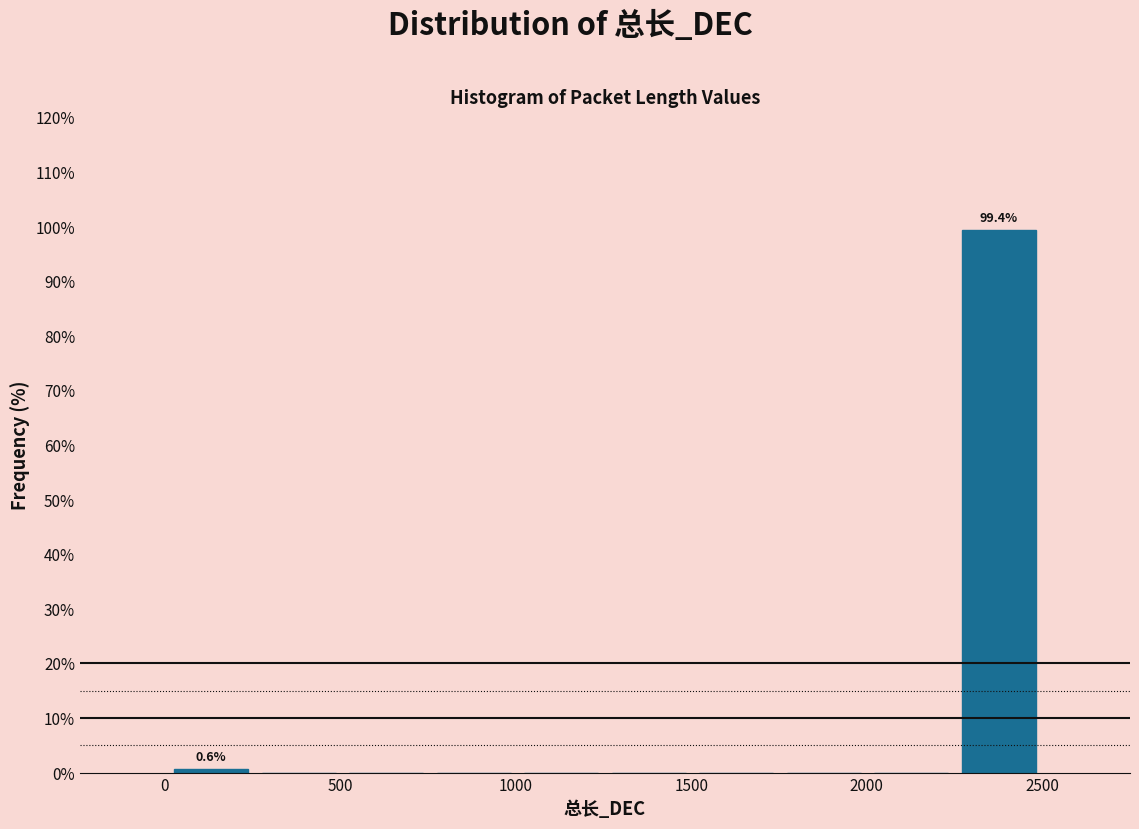

Which range on the x-axis has the tallest bar?

2250 to 2500